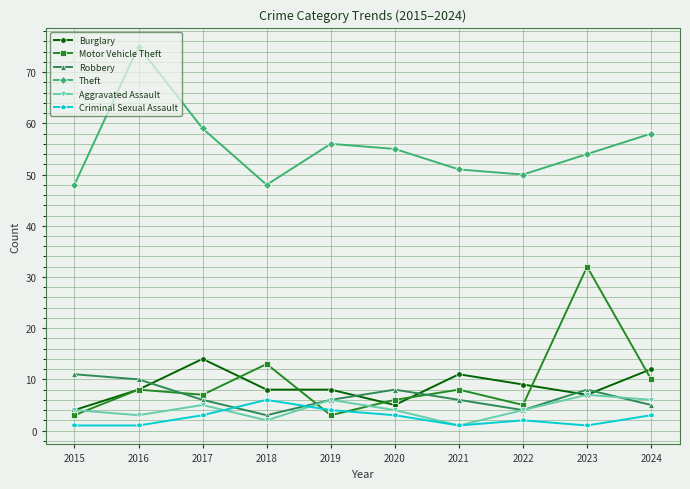

At which category does Aggravated Assault reach its first local peak?

2017